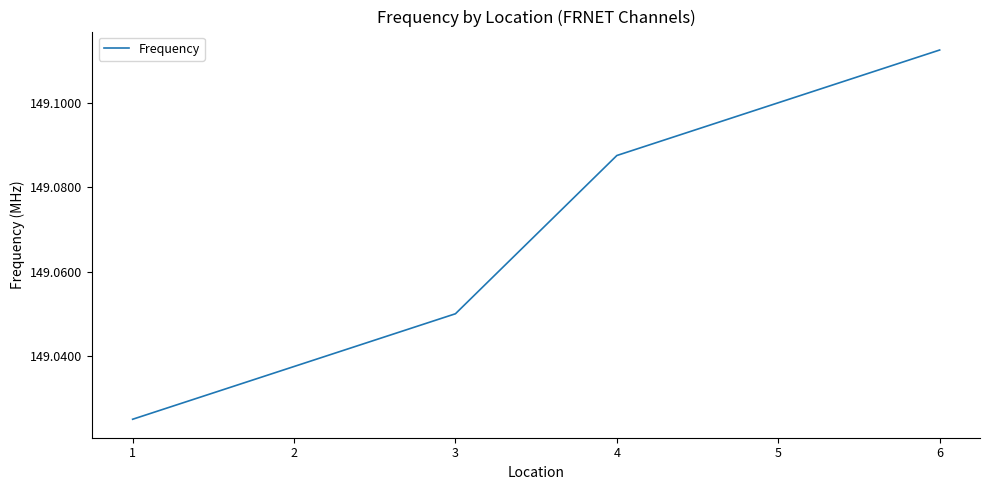

The value at 2 is 253.9. True or false?

False